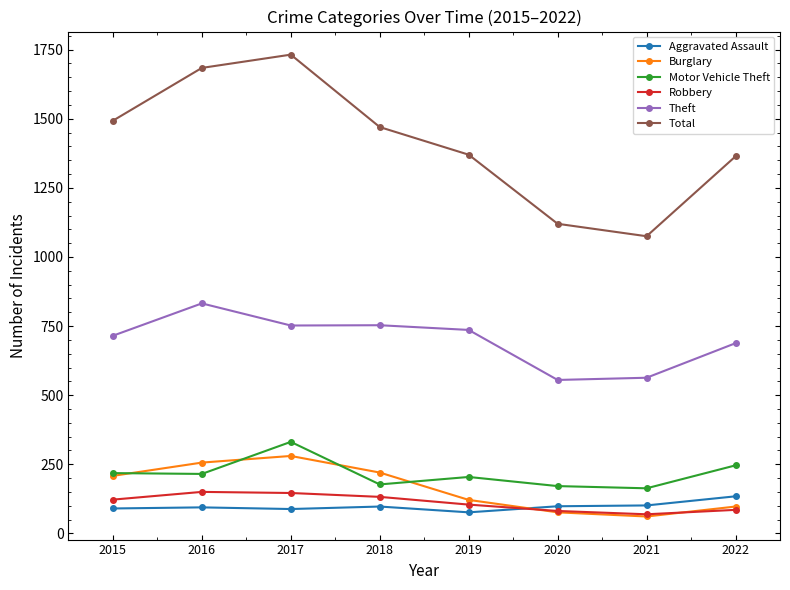

True or false: Theft and Total cross at least once.

False